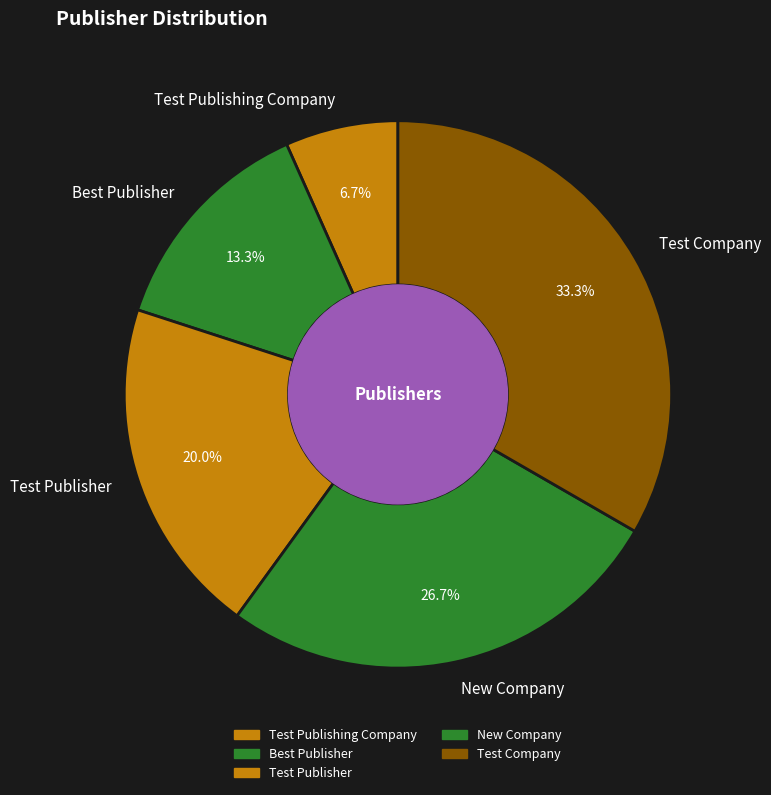

True or false: Test Company accounts for 33% of the total.

True